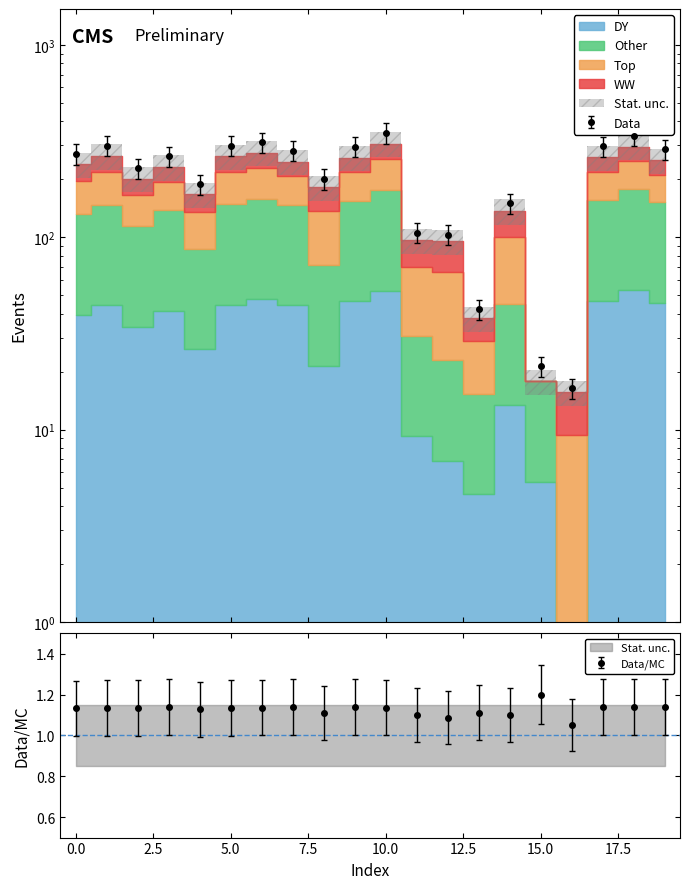

What is the greatest value displayed?

348.6